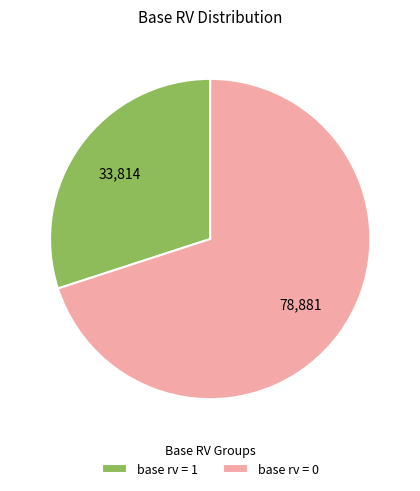

Combined, do base rv = 1 and base rv = 0 account for over 50%?

Yes